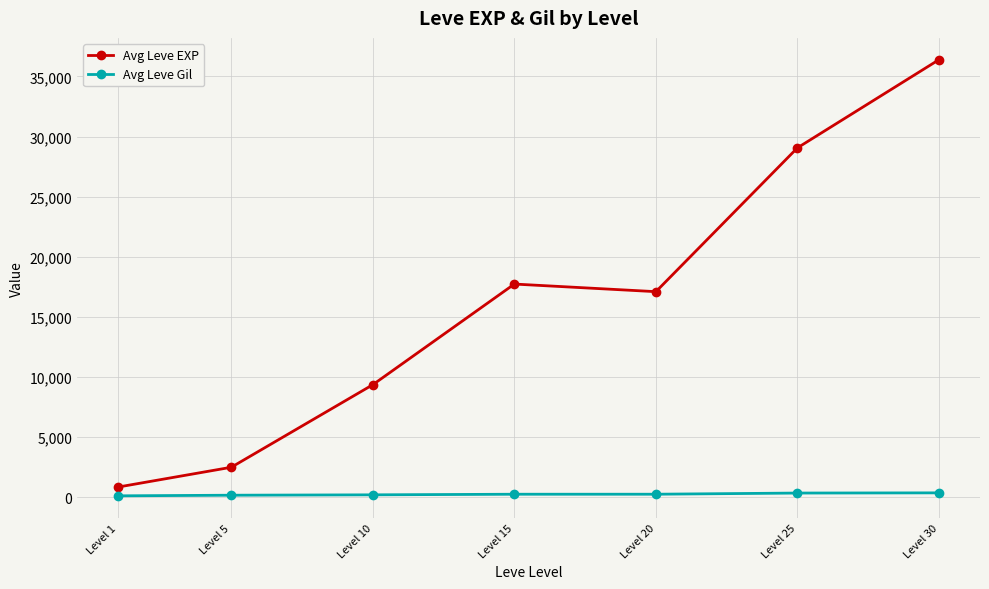

What is the highest value of the Avg Leve EXP series?

36390